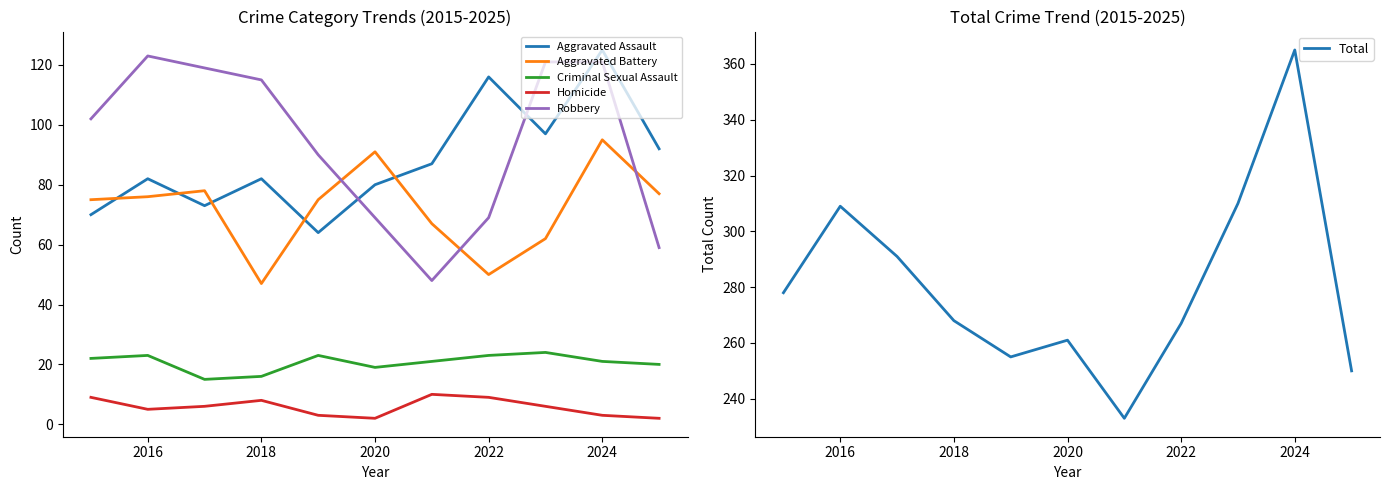

True or false: Criminal Sexual Assault and Aggravated Assault cross at least once.

False